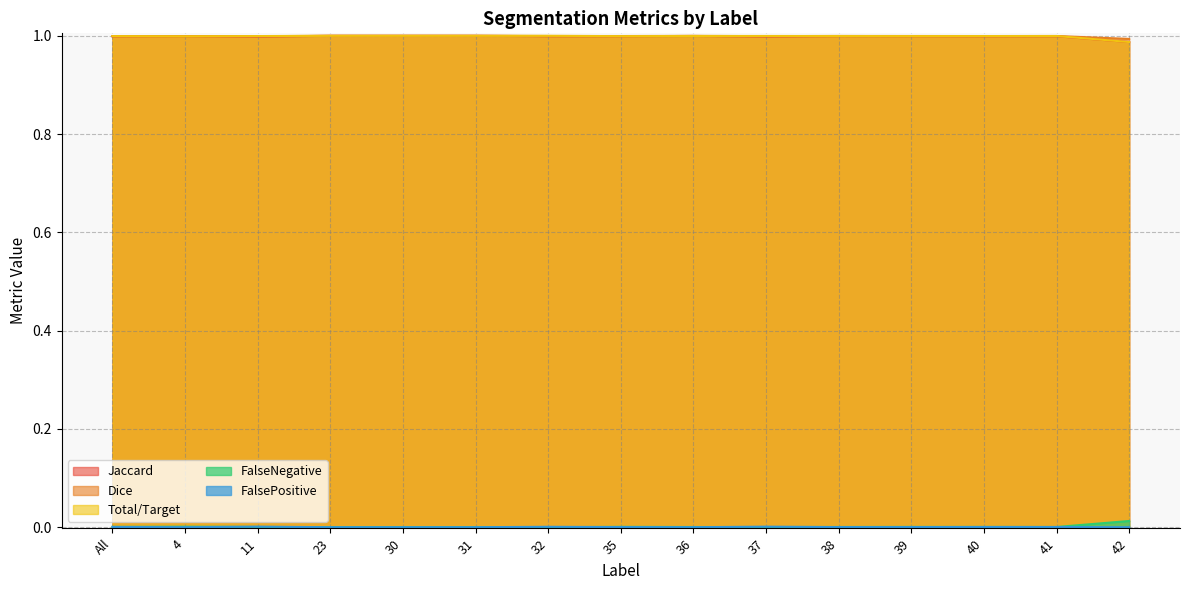

Is it true that FalseNegative equals 0.0 at All?

True